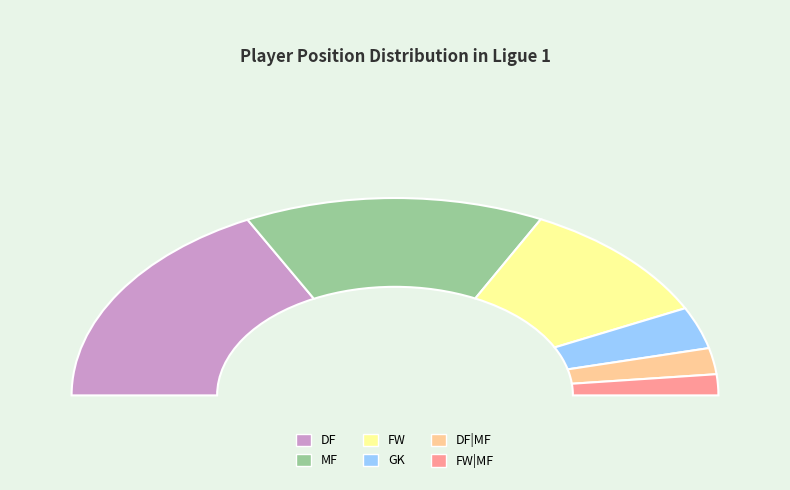

Between DF|MF and FW|MF, which is larger?

DF|MF